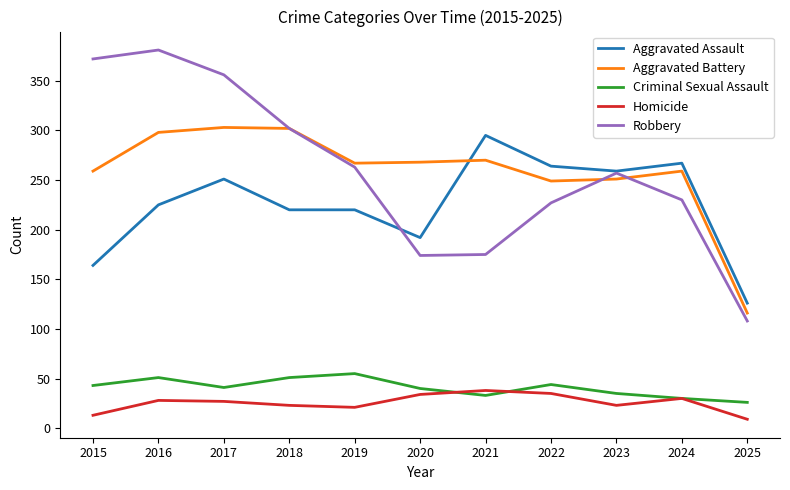

Is the value of Homicide at 2021 greater than the value of Robbery at 2024?

No